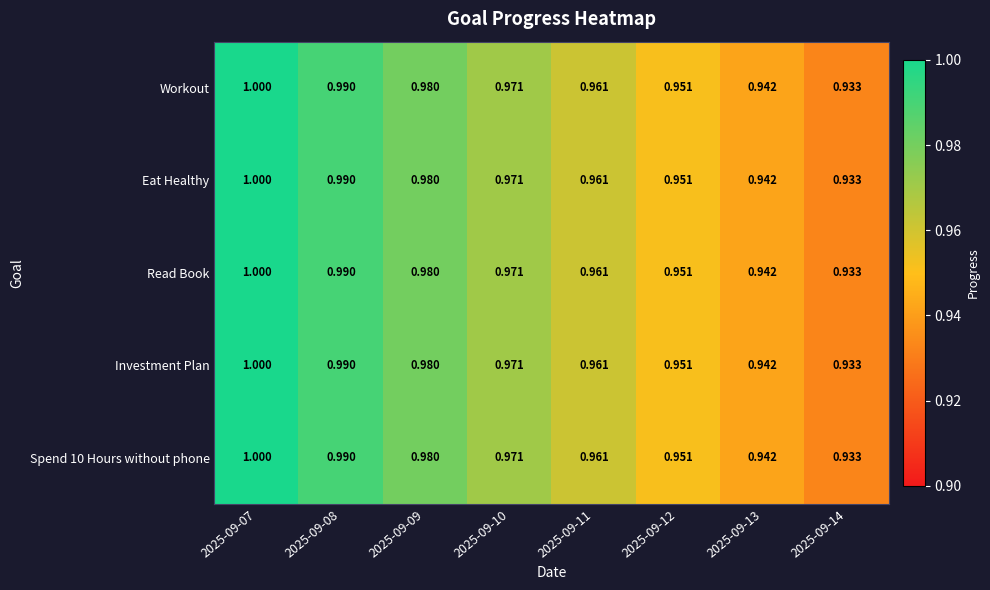

At which category is the sum across all series the highest?

2025-09-07